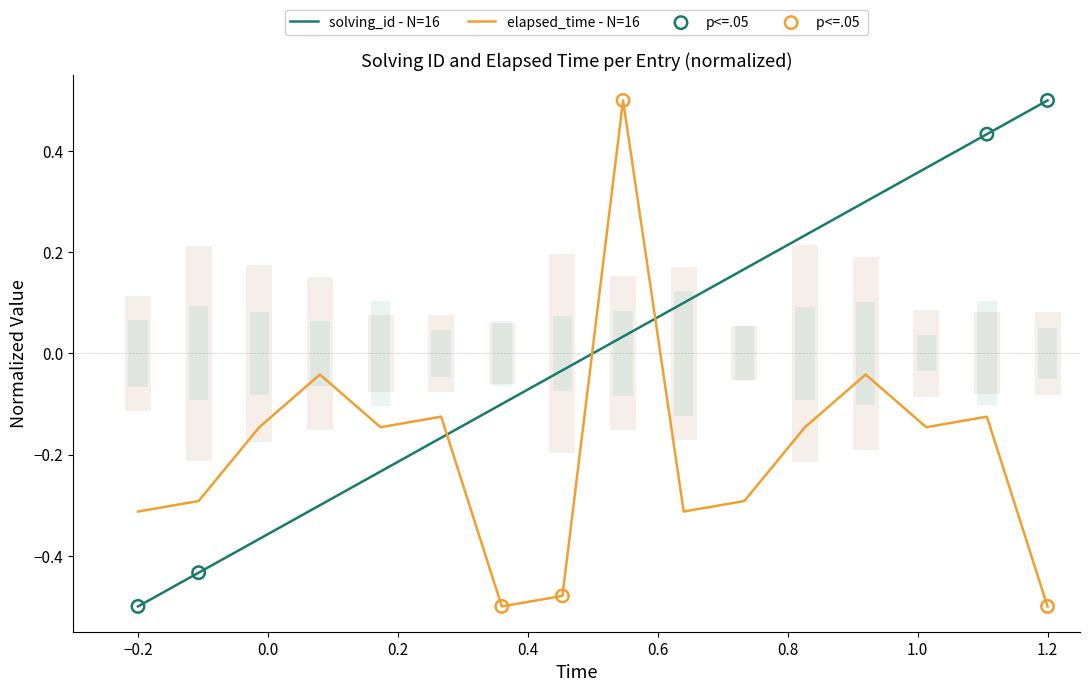

Is the value of elapsed_time at 14 greater than the value of solving_id at 11?

No